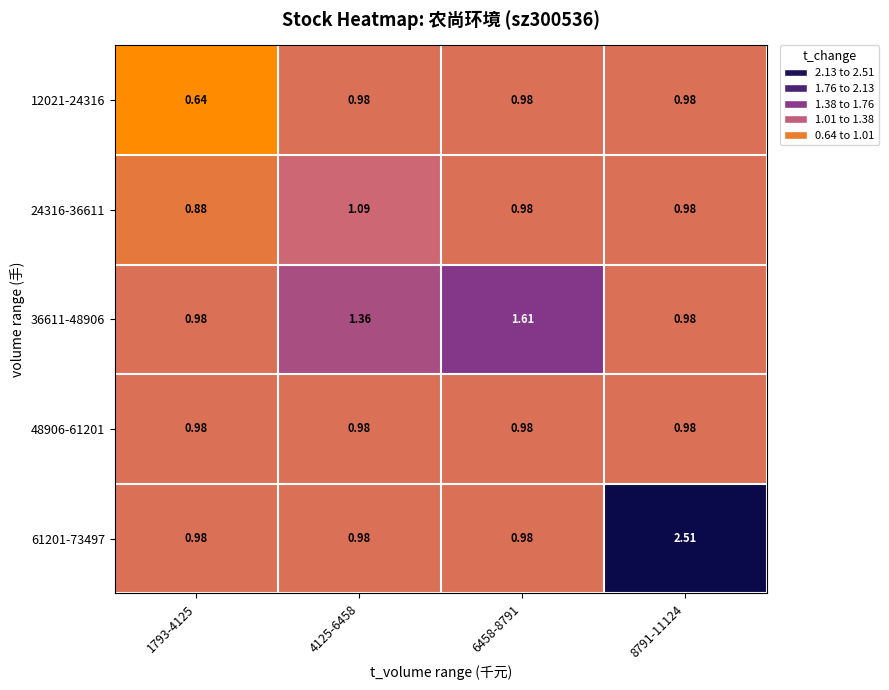

Is the value of 24316-36611 at 4125-6458 greater than the value of 36611-48906 at 1793-4125?

Yes